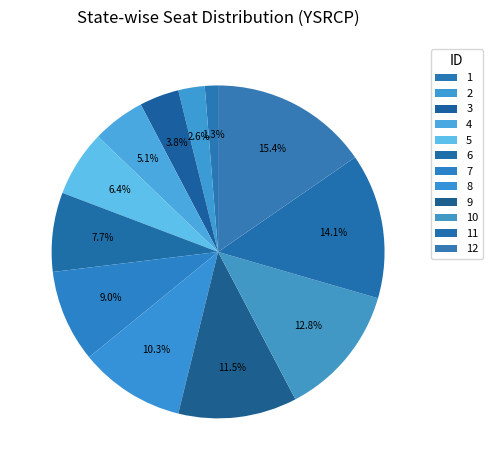

Rank the categories by value from highest to lowest.

12, 11, 10, 9, 8, 7, 6, 5, 4, 3, 2, 1